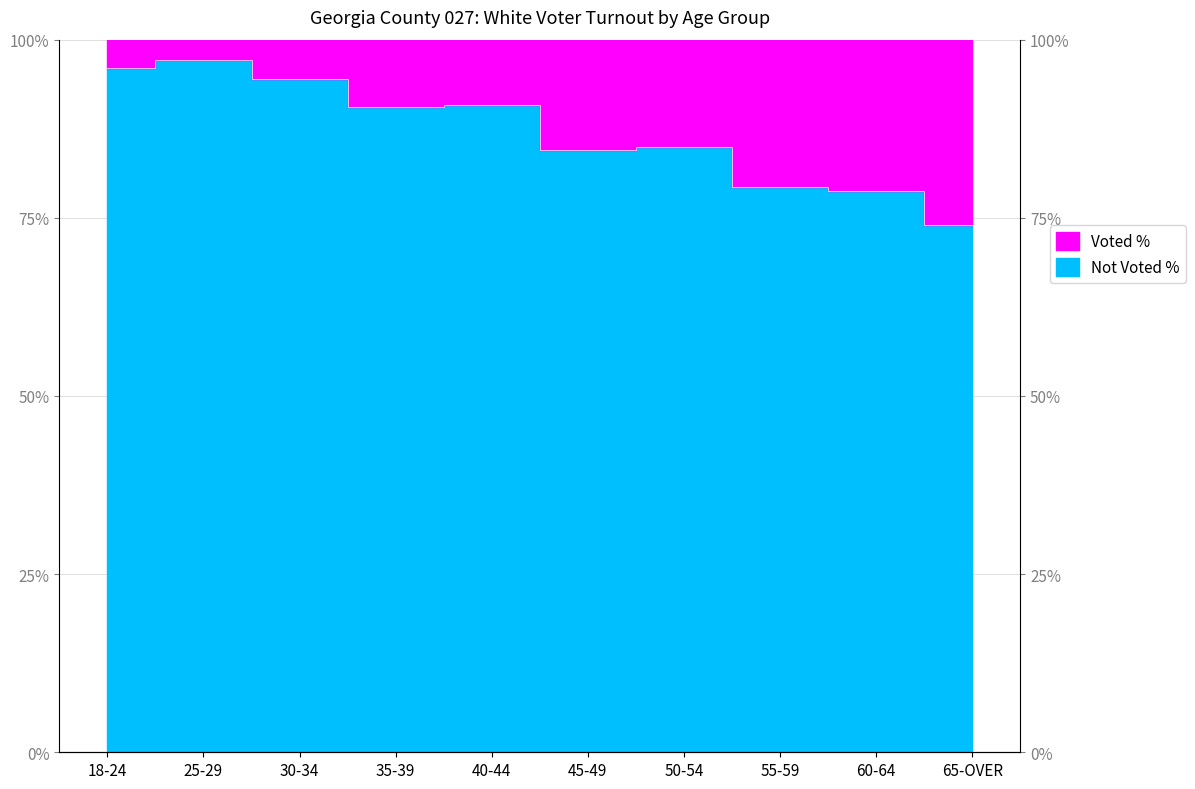

True or false: the data shows 26.6 at 45-49.

False